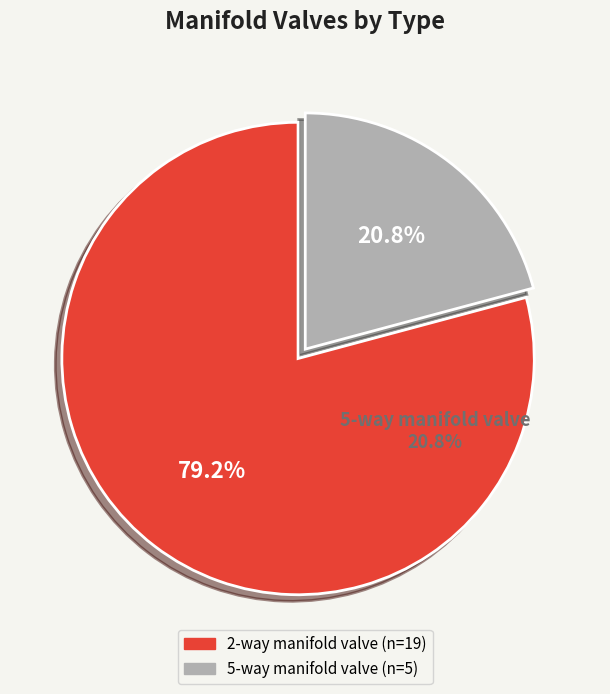

Is there any slice that represents more than half of the pie?

Yes